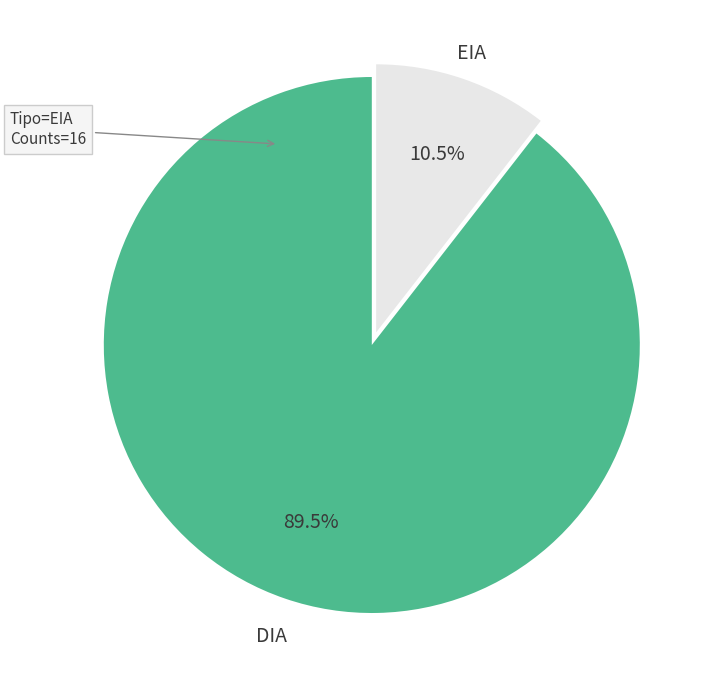

Which slice is the largest?

DIA